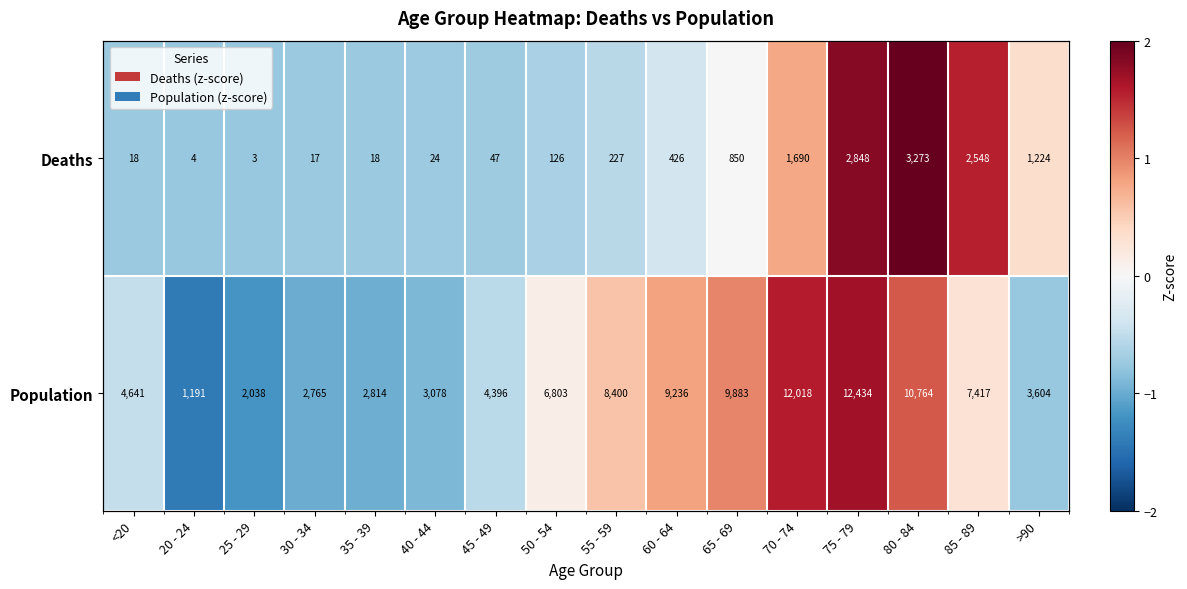

How many values in Population are below zero?

8